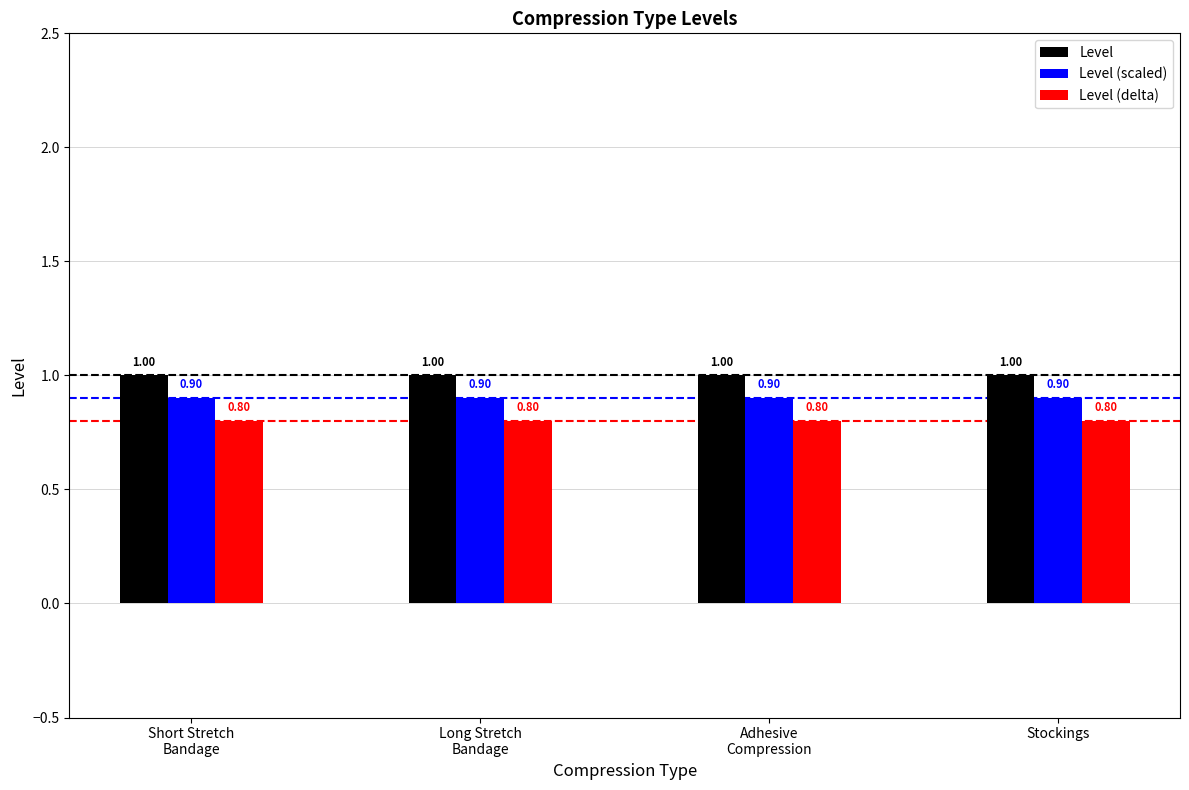

List the series in order of their overall mean, highest first.

Level, Level (scaled), Level (delta)